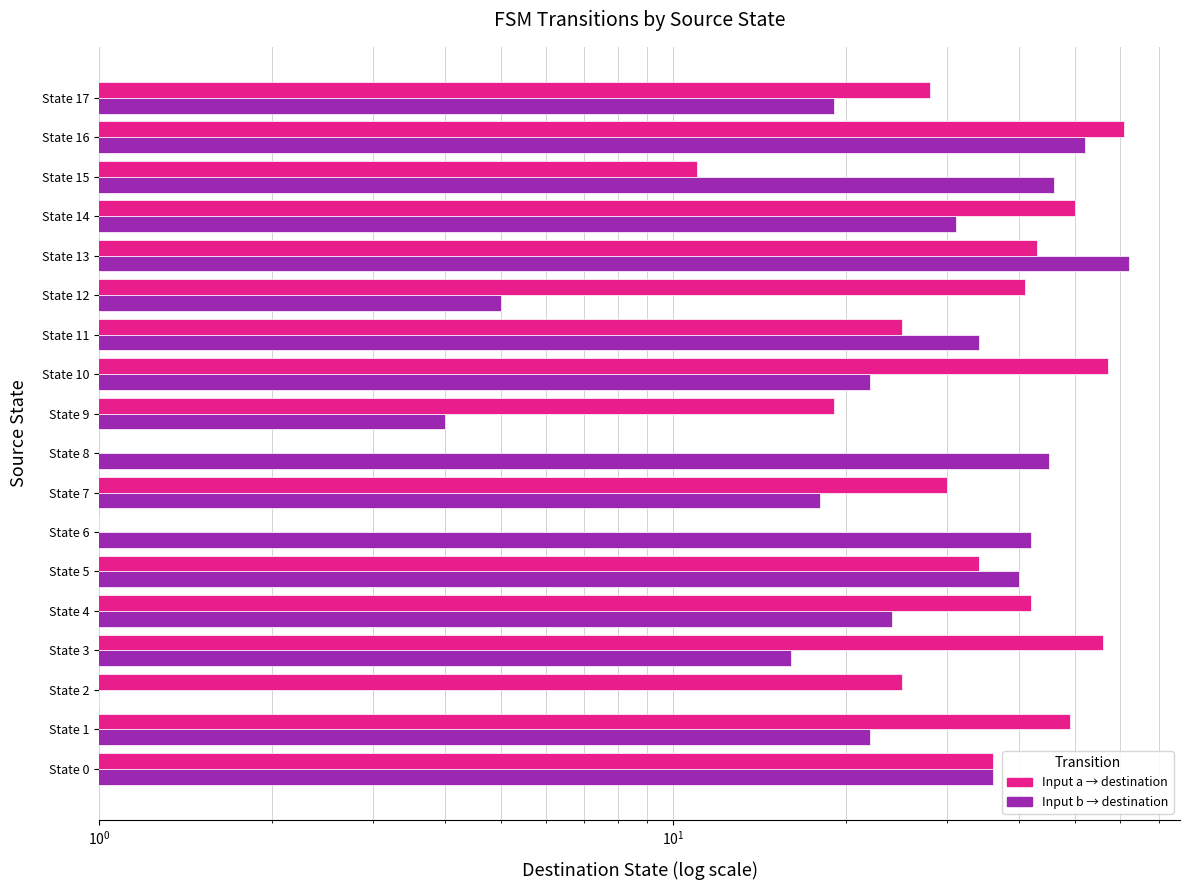

True or false: destination_b has a value of 1 at State 2.

True